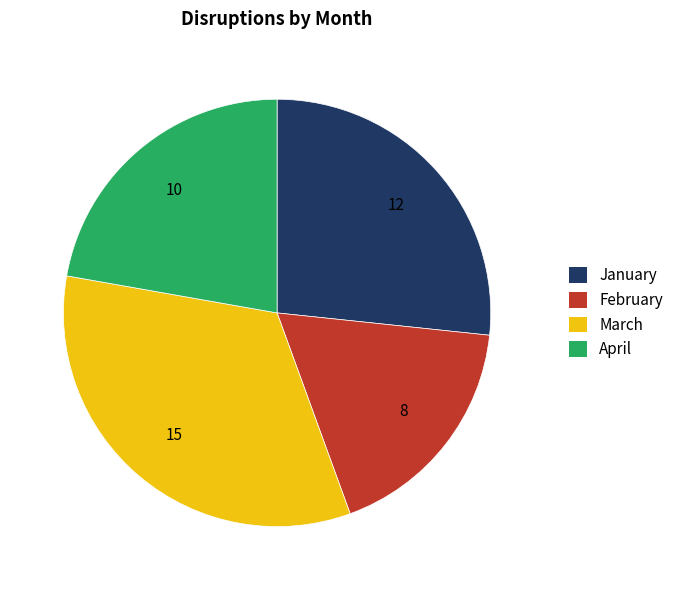

Does any single category account for the majority?

No